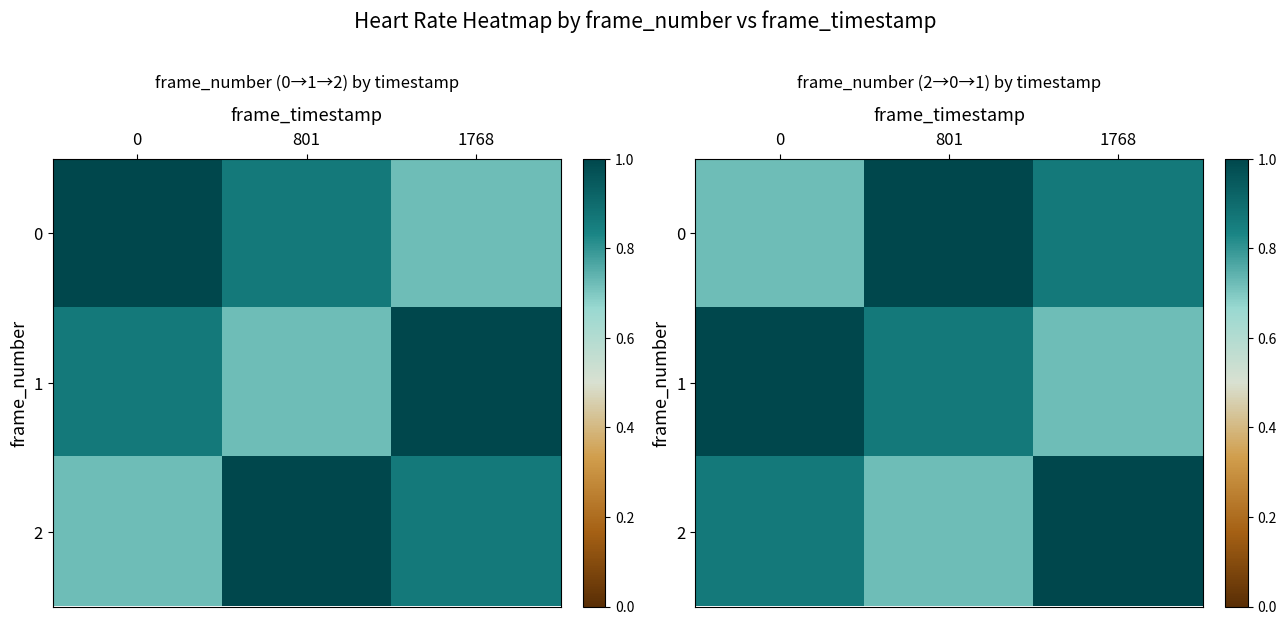

Rank the series by their maximum value, from highest to lowest.

0, 1, 2